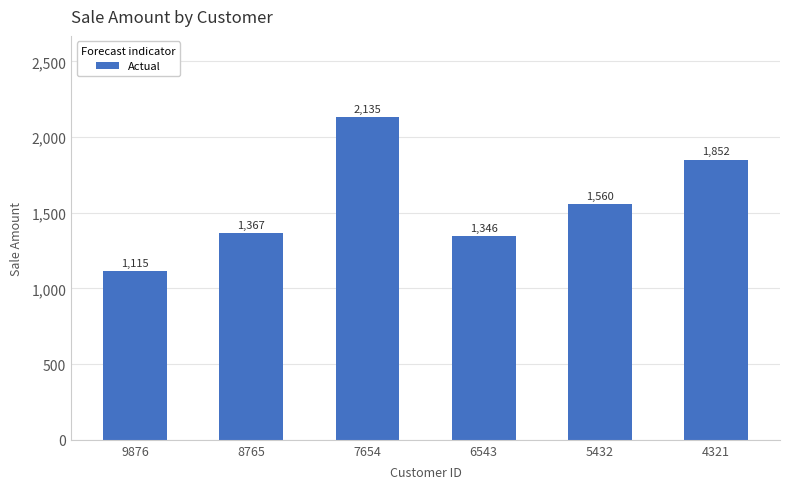

Rank the categories by value from lowest to highest.

9876, 6543, 8765, 5432, 4321, 7654